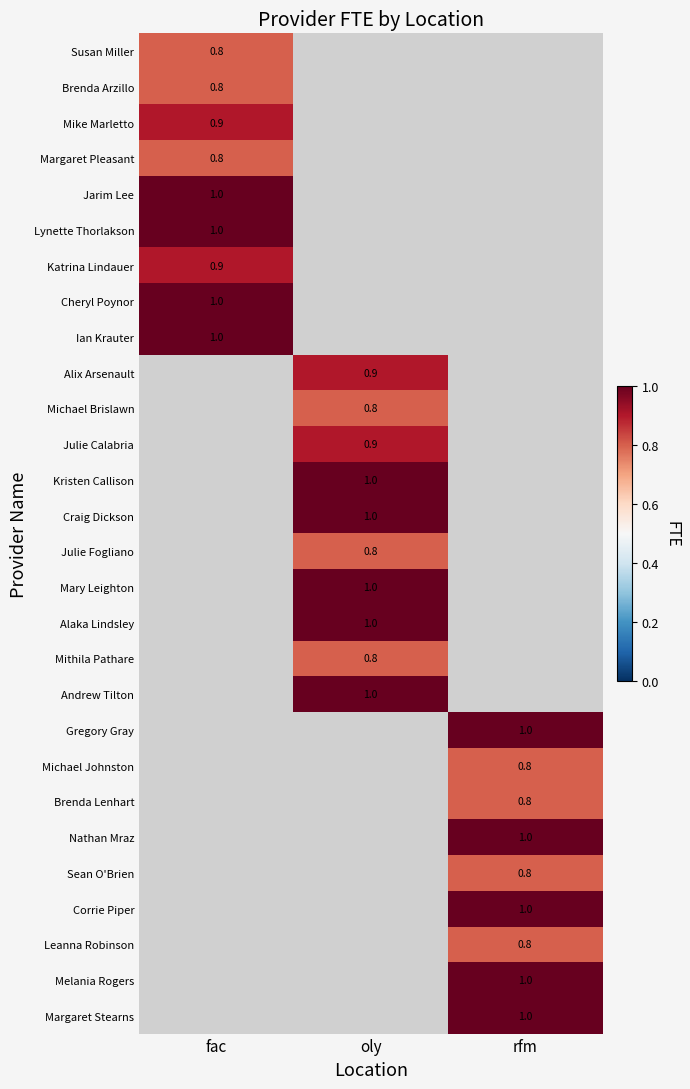

The value of Alaka Lindsley at oly is 1.0. True or false?

True